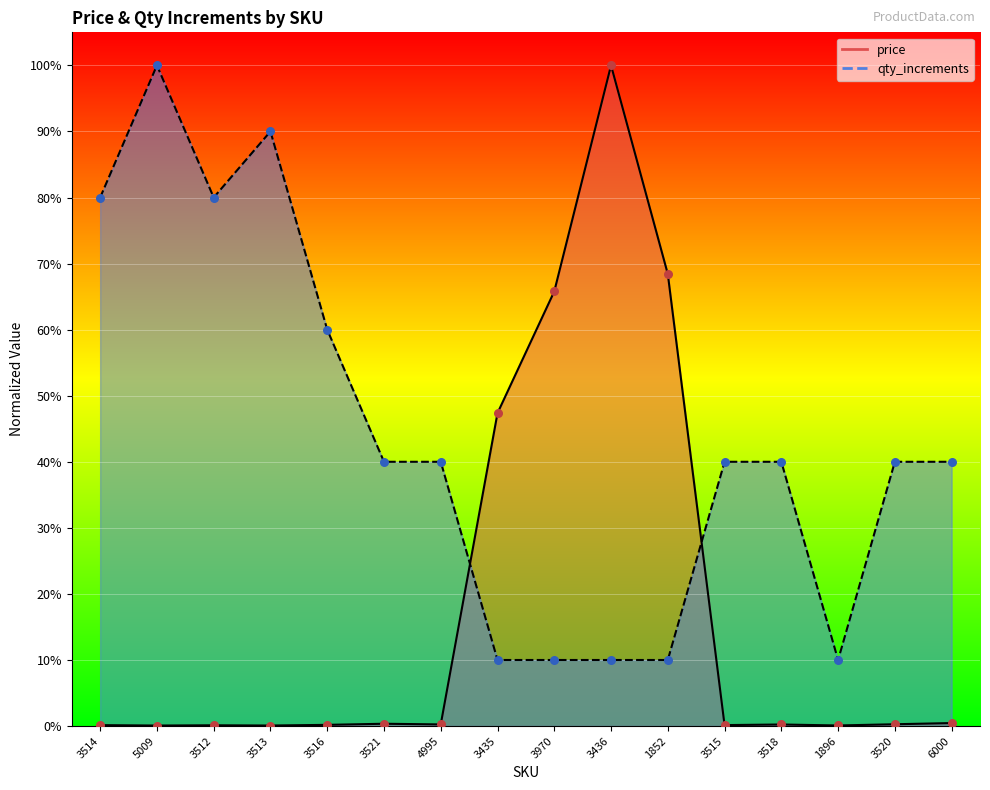

Which series contains the lowest Y value?

price